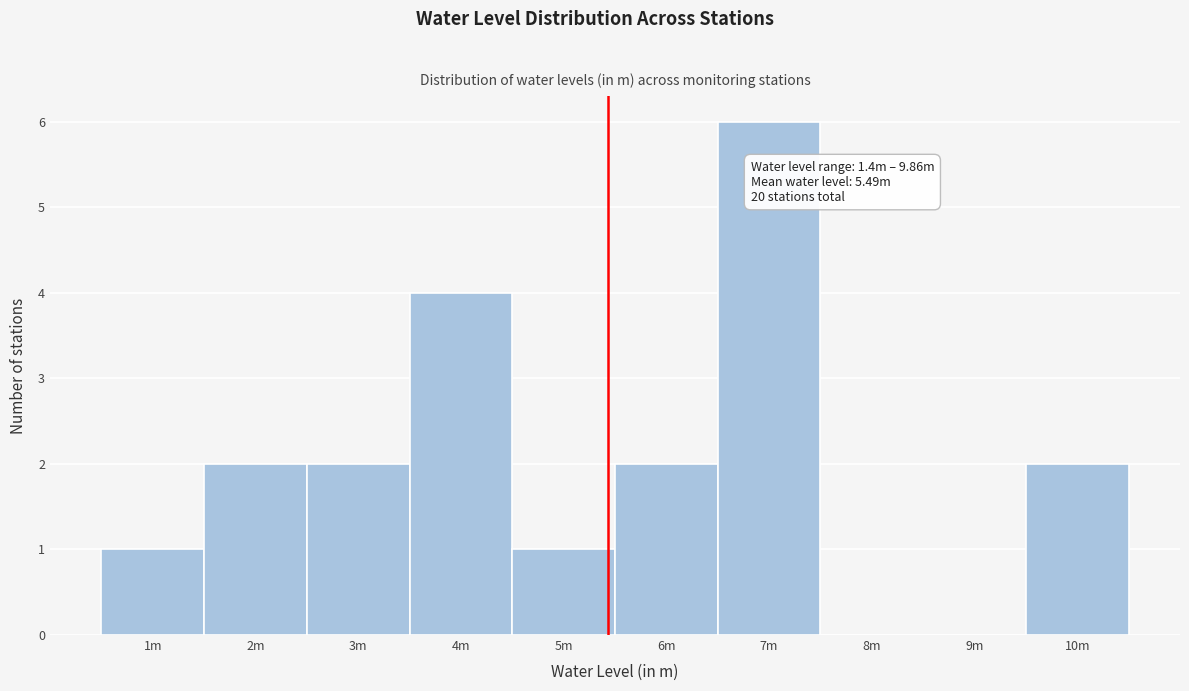

Reading left to right, what are all the values shown in this chart?

1m=1	2m=2	3m=2	4m=4	5m=1	6m=2	7m=6	8m=0	9m=0	10m=2